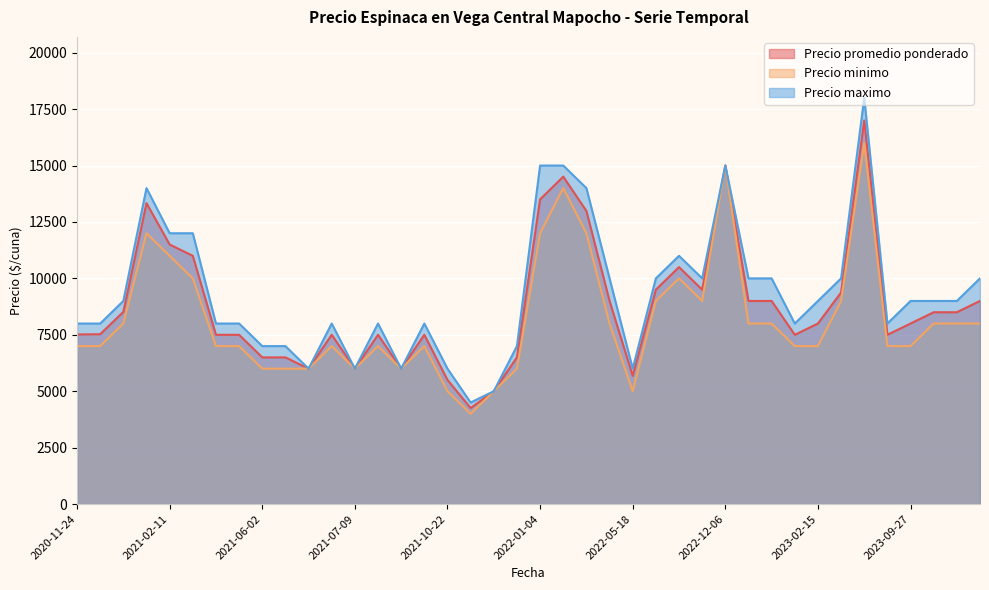

What is the sum of the Precio minimo values at 2021-02-25 and 2021-07-09?

16000